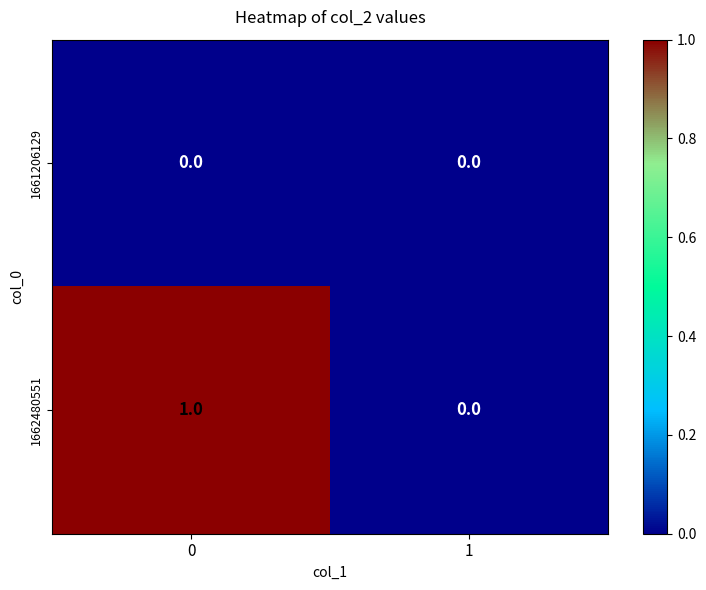

How many data points does each series have?

2